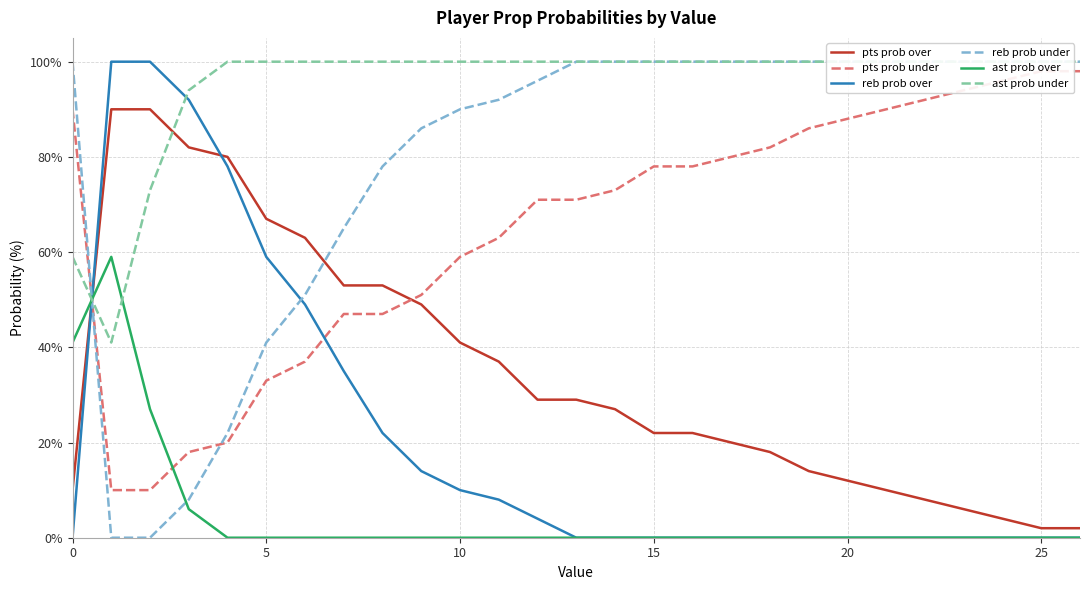

Reading left to right, transcribe all the data shown in this chart.

pts prob over: 10	90	90	82	80	67	63	53	53	49	41	37	29	29	27	22	22	20	18	14	12	10	8	6	4	2	2
pts prob under: 90	10	10	18	20	33	37	47	47	51	59	63	71	71	73	78	78	80	82	86	88	90	92	94	96	98	98
reb prob over: 0	100	100	92	78	59	49	35	22	14	10	8	4	0	0	0	0	0	0	0	0	0	0	0	0	0	0
reb prob under: 100	0	0	8	22	41	51	65	78	86	90	92	96	100	100	100	100	100	100	100	100	100	100	100	100	100	100
ast prob over: 41	59	27	6	0	0	0	0	0	0	0	0	0	0	0	0	0	0	0	0	0	0	0	0	0	0	0
ast prob under: 59	41	73	94	100	100	100	100	100	100	100	100	100	100	100	100	100	100	100	100	100	100	100	100	100	100	100